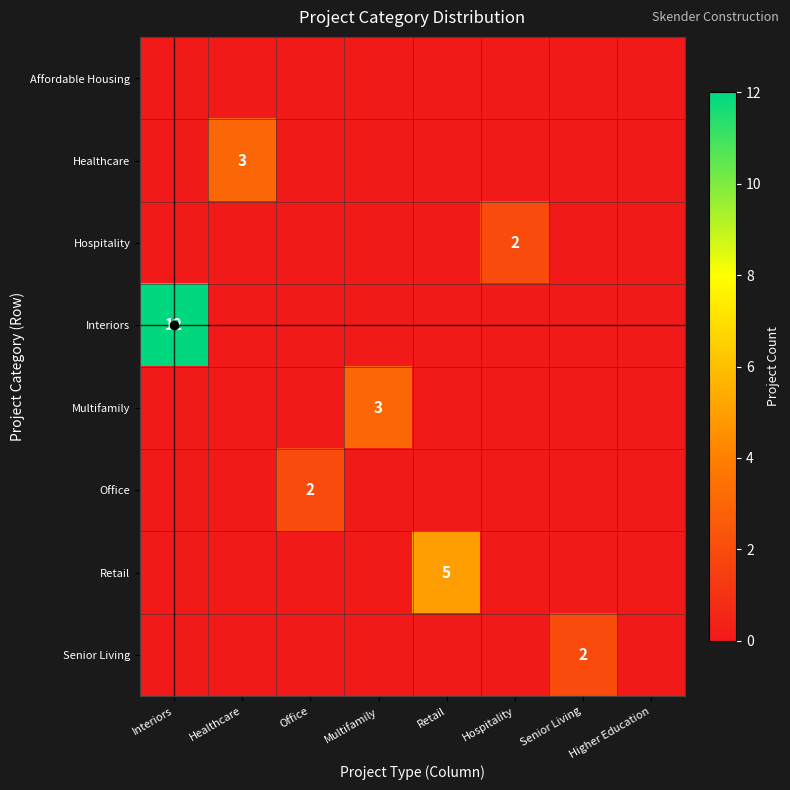

Between Interiors and Multifamily, which series saw the biggest shift?

Interiors